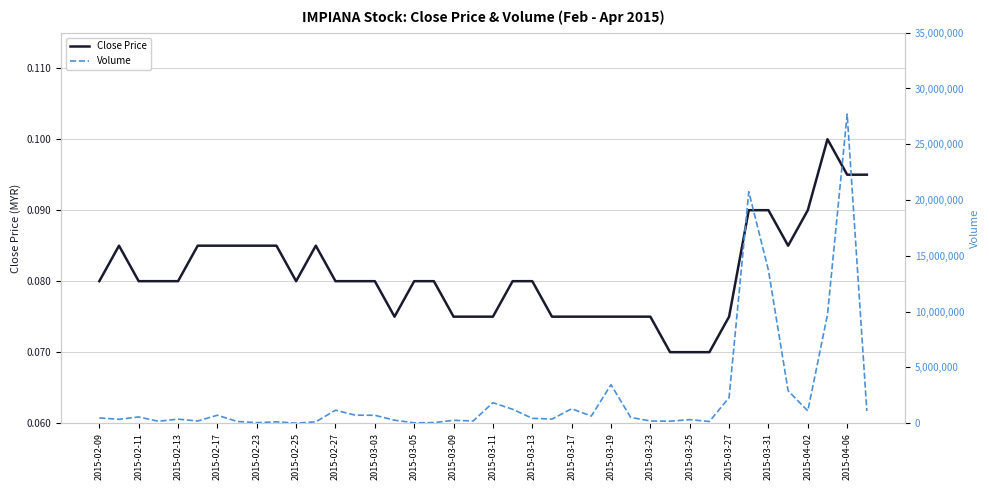

True or false: Volume and Close Price cross at least once.

False